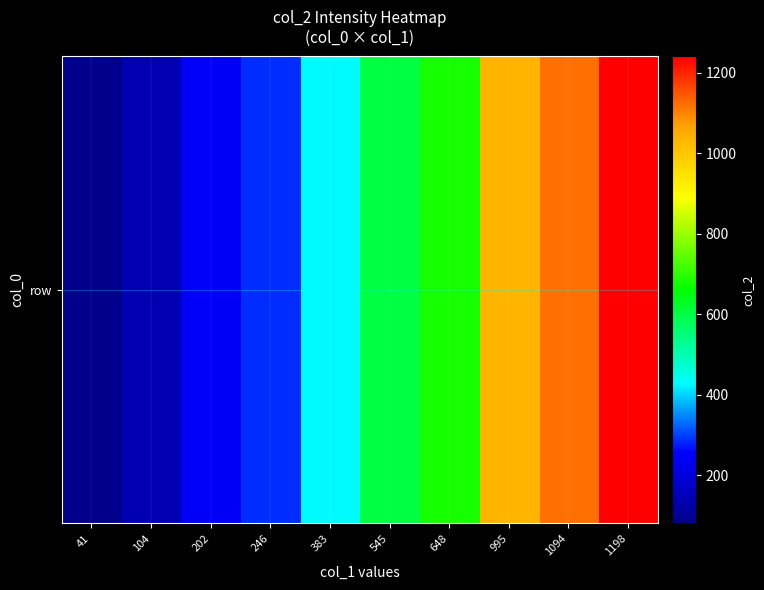

How many values exceed 601?

4